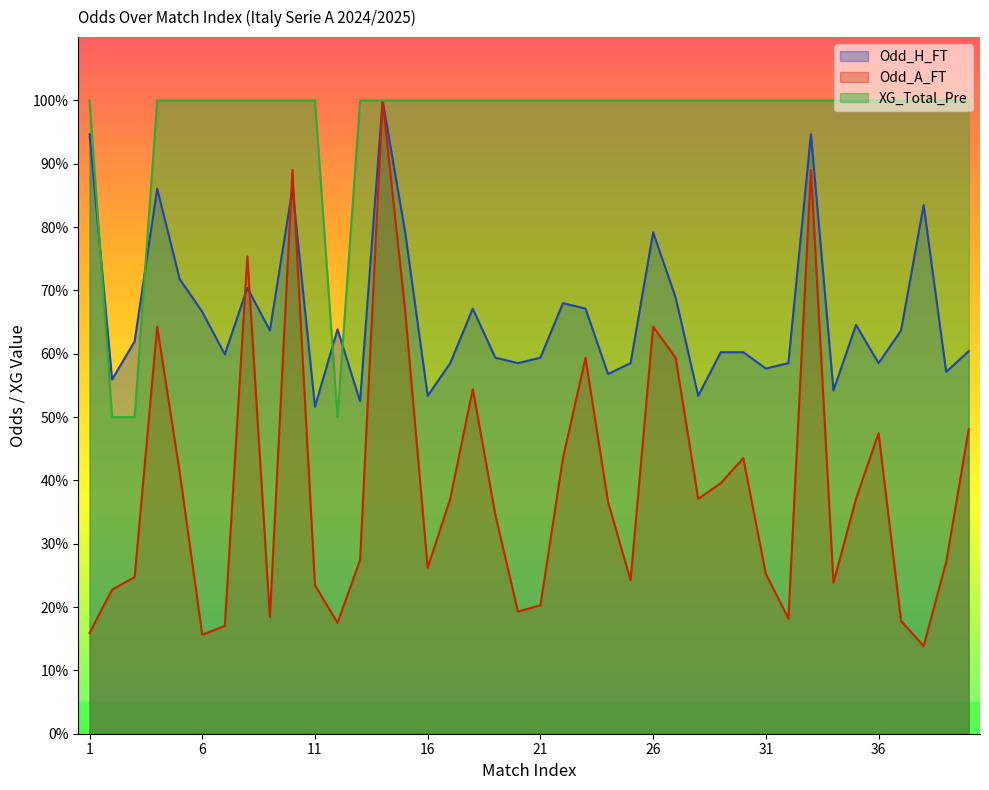

What are all the series names shown in the legend?

Odd_H_FT, Odd_A_FT, XG_Total_Pre